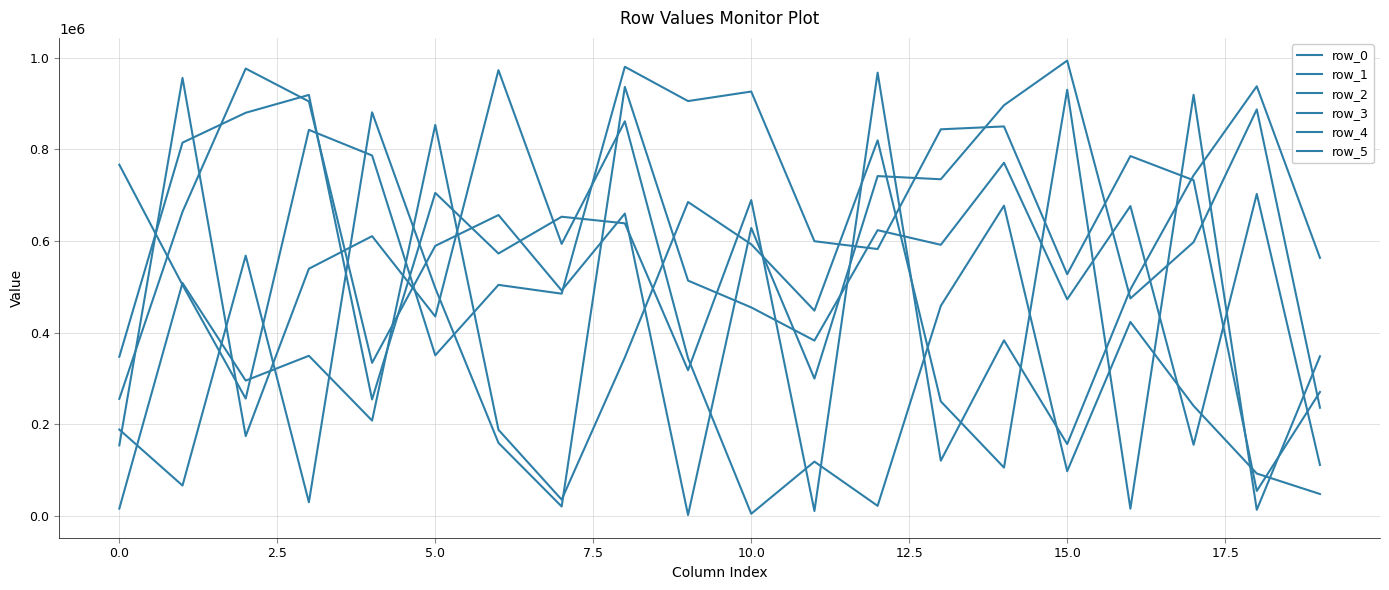

Does the chart have visible grid lines?

Yes